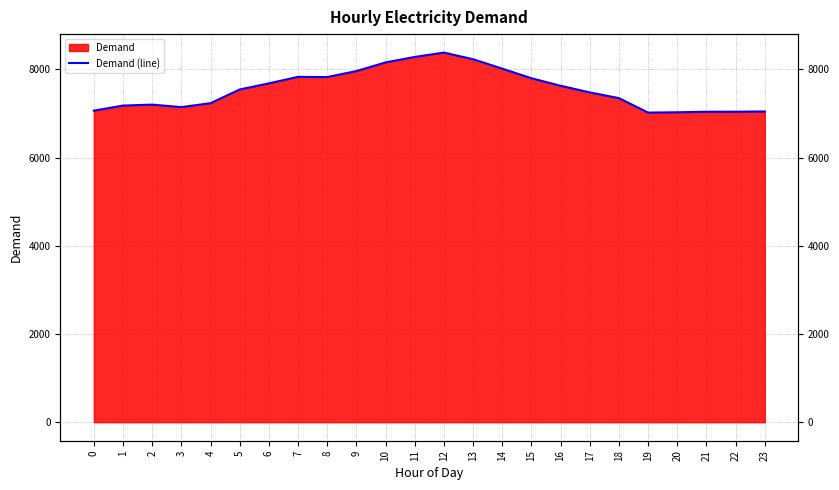

True or false: the data has more than 1 interior local peaks.

True